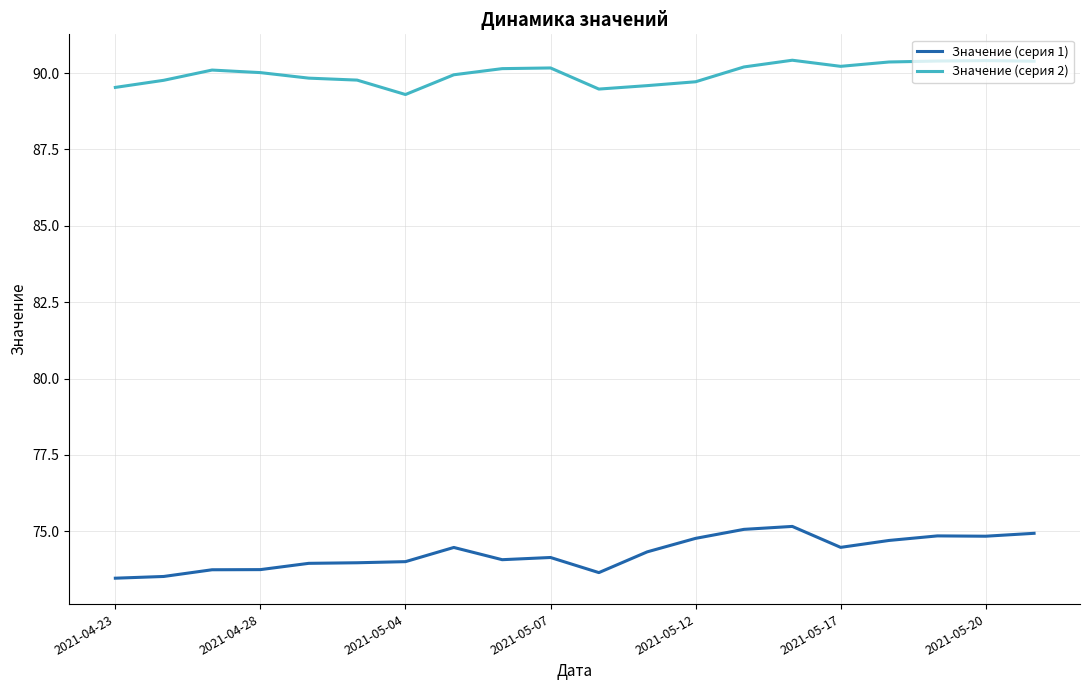

True or false: Значение (серия 2) and Значение (серия 1) intersect in this chart.

False